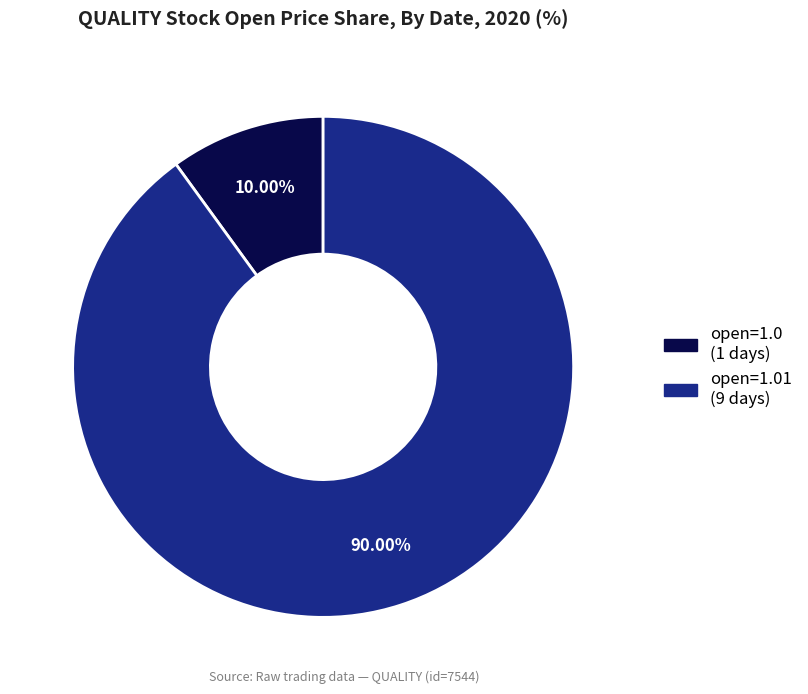

Rank the categories by value from lowest to highest.

open=1.0 (1 days), open=1.01 (9 days)